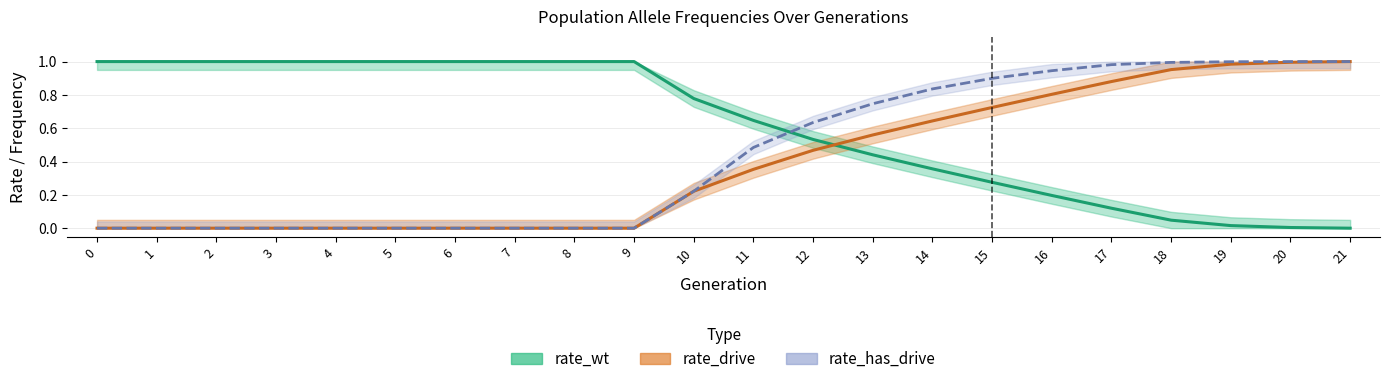

At how many categories does at least one series exceed 0?

22